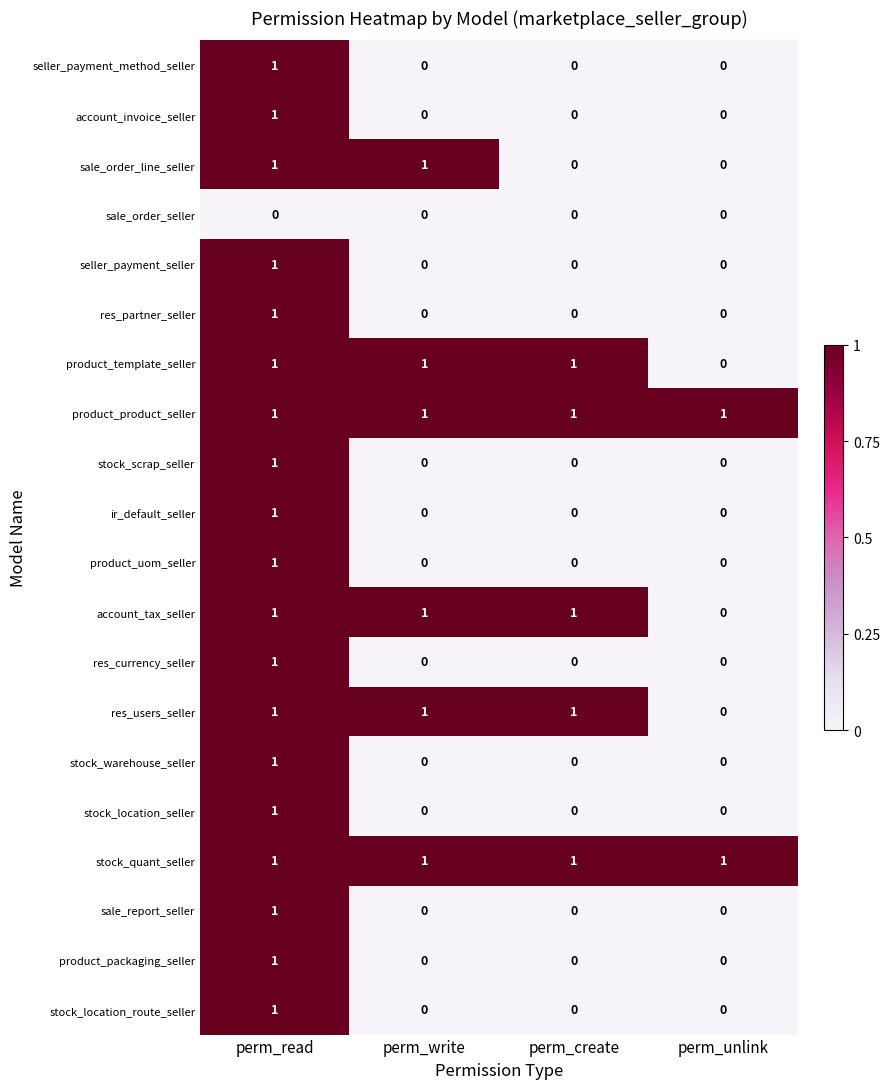

Is it true that sale_report_seller equals 2 at perm_read?

False